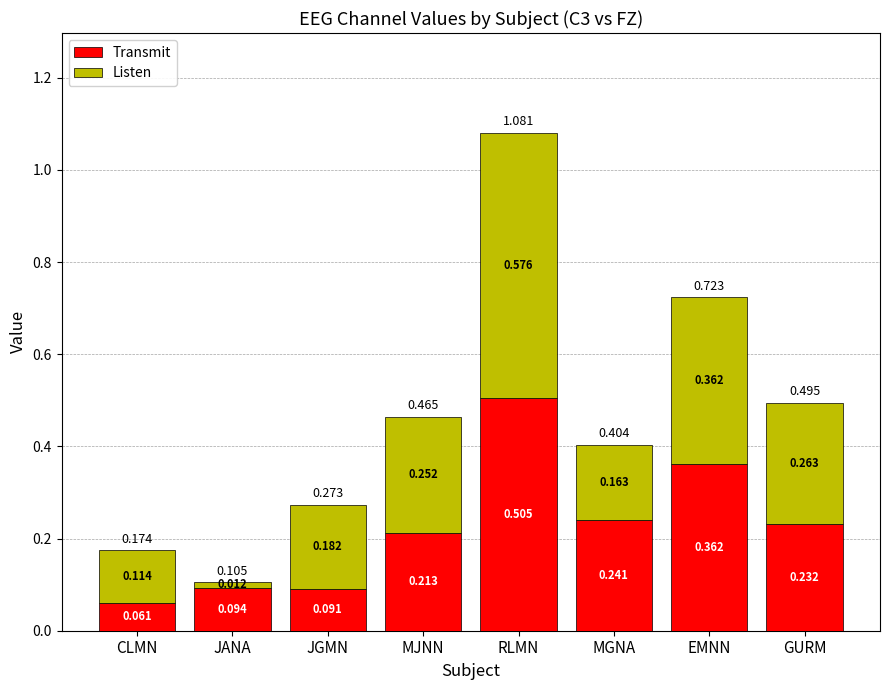

List the labels in order of Transmit value, largest first.

RLMN, EMNN, MGNA, GURM, MJNN, JANA, JGMN, CLMN